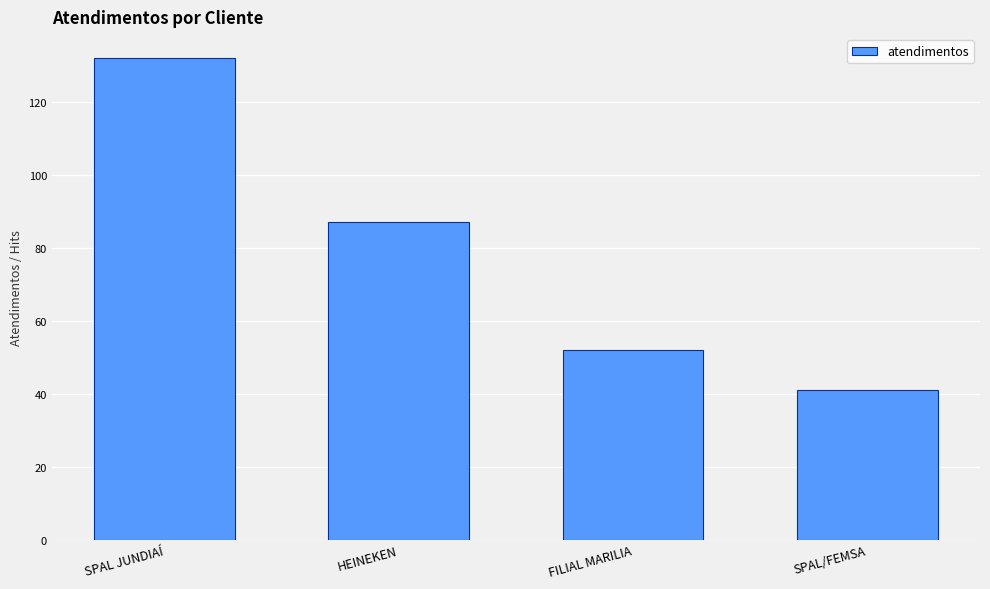

Which label corresponds to the smallest value in the chart?

SPAL/FEMSA